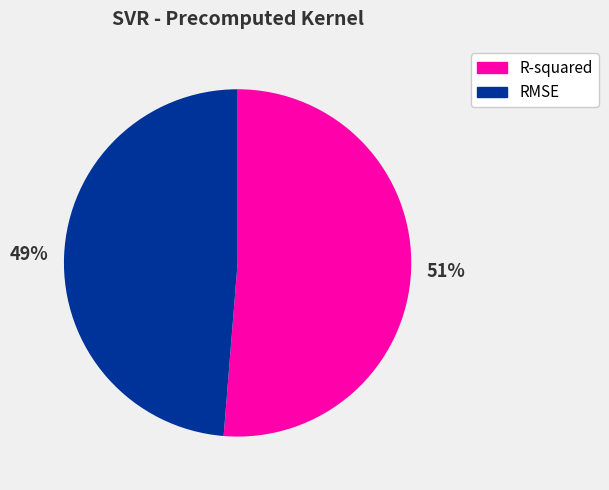

Is the sum of R-squared and RMSE greater than half?

Yes